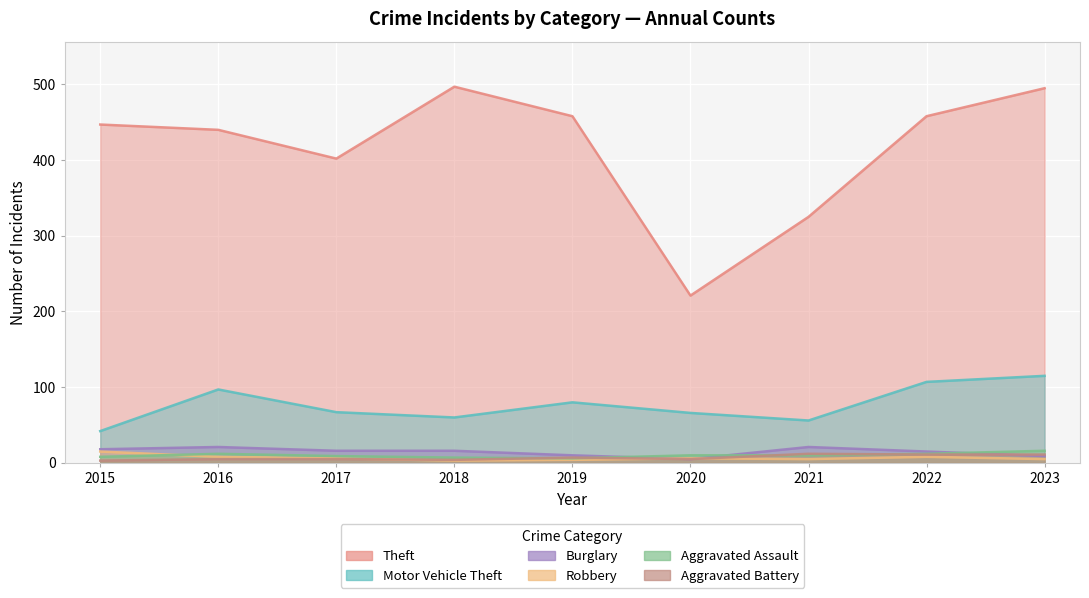

Between 2021 and 2023, which is larger?

2023